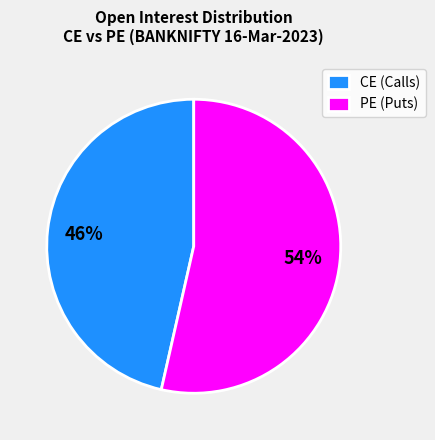

What is the ratio of the value at CE (Calls) to the value at PE (Puts)?

0.9